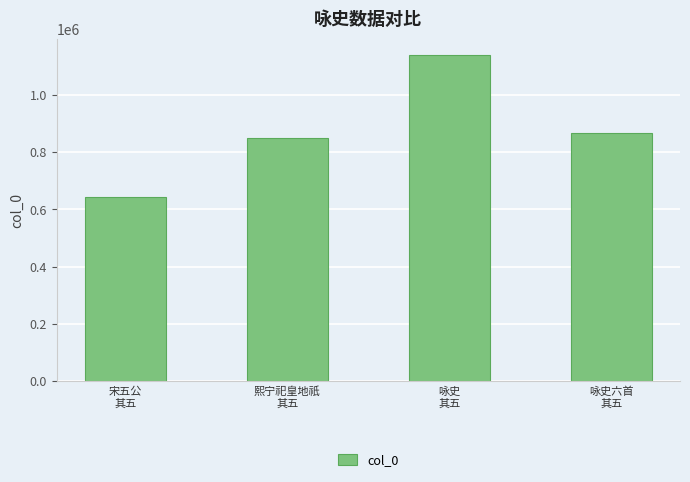

Does the chart contain stacked bars?

No